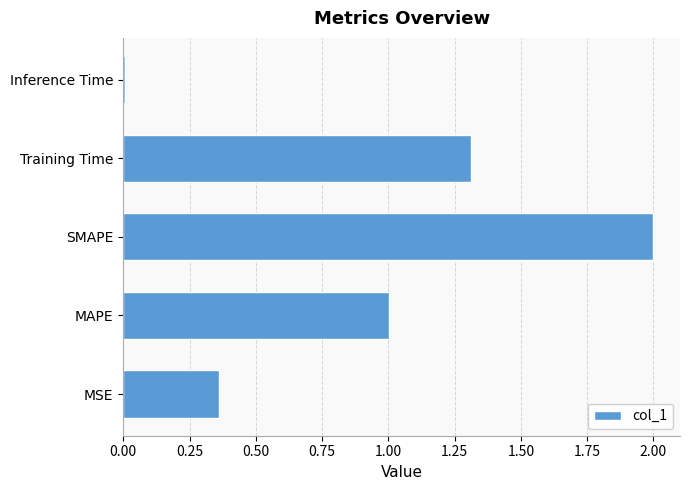

The value at Training Time is 1.8. True or false?

False